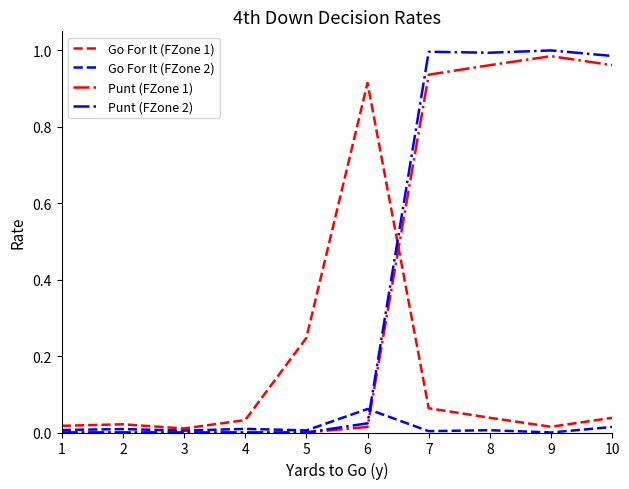

True or false: Go For It (FZone 1) has a value of 0.0 at 10.

True